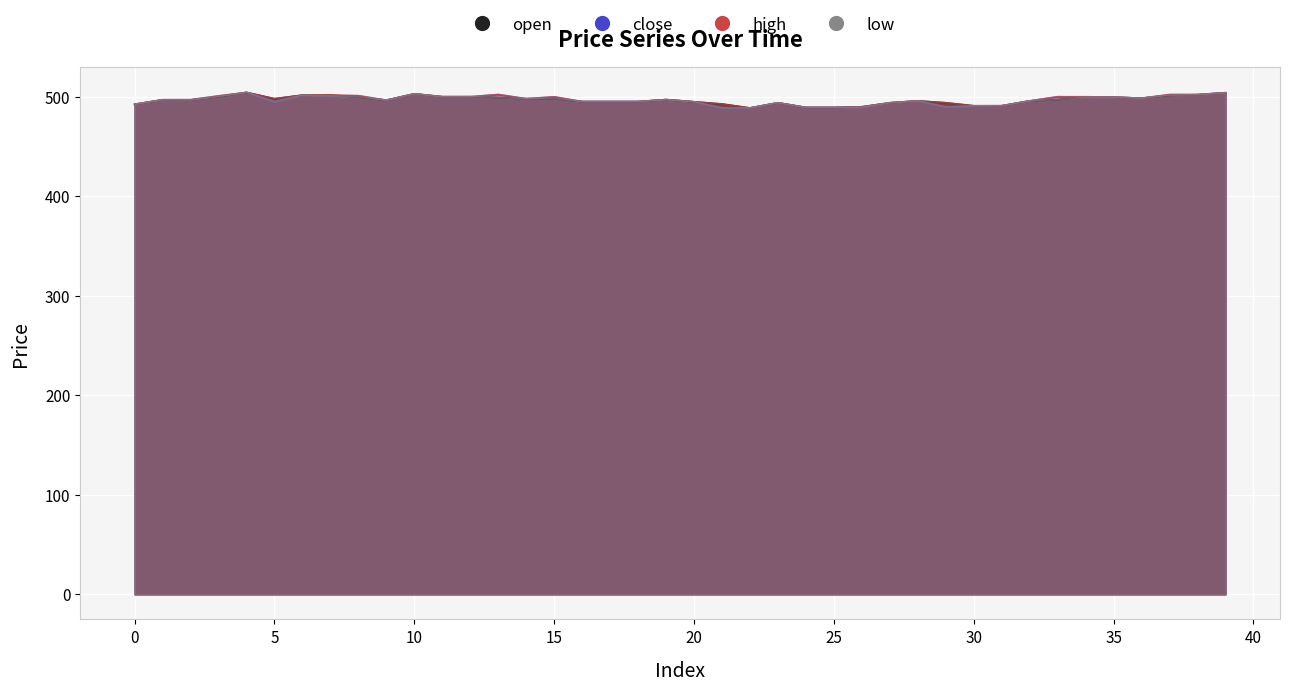

What is the maximum value for open?

504.3